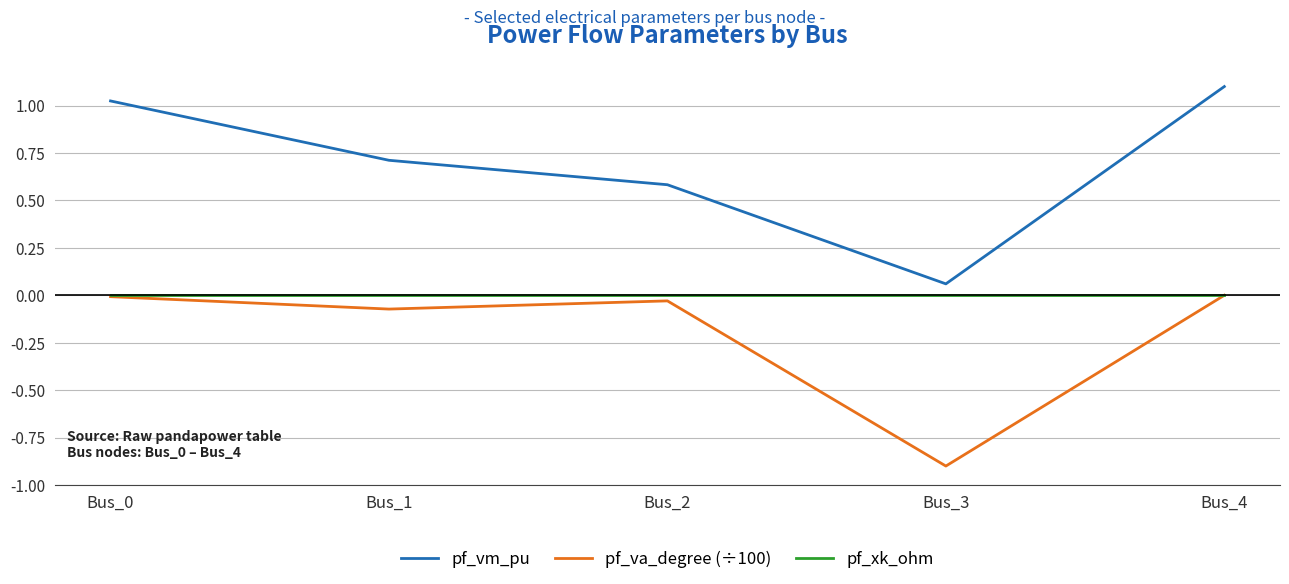

List the series in order of their overall mean, highest first.

pf_vm_pu, pf_xk_ohm, pf_va_degree (÷100)